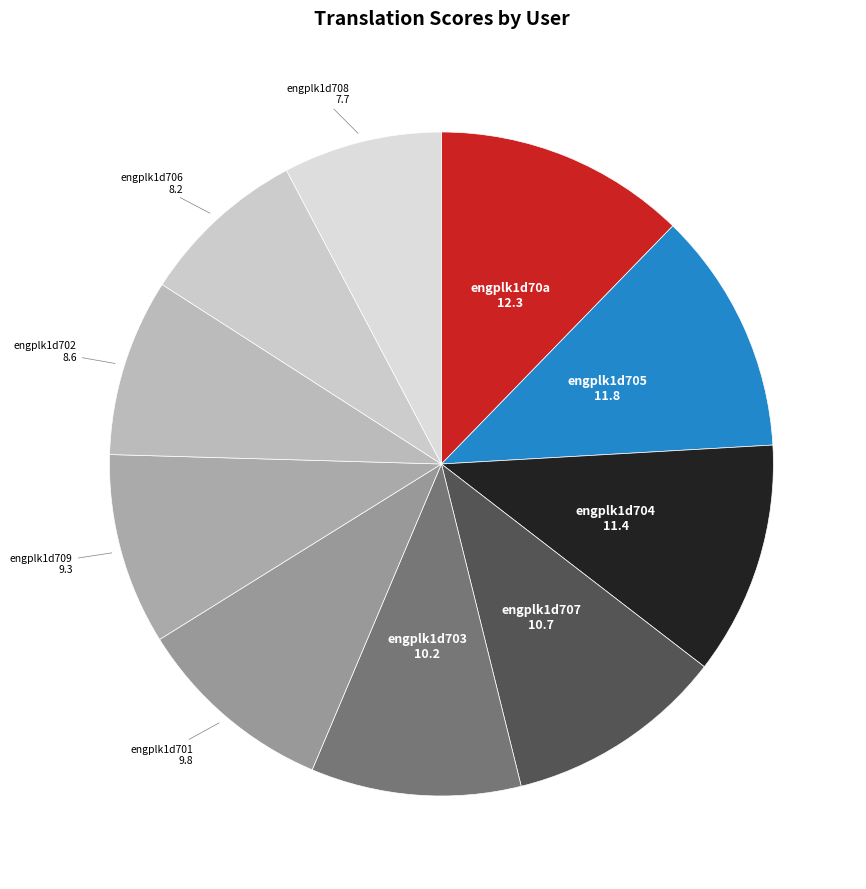

The engplk1d709 slice represents 9% of the pie. True or false?

True